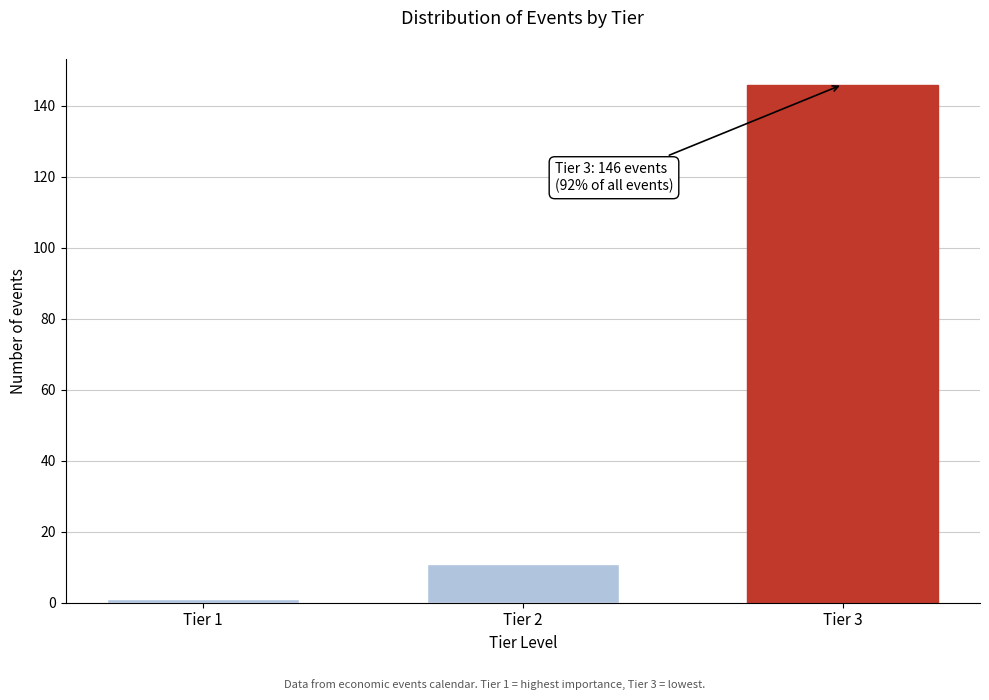

Reading right to left, extract all data points from this chart.

Tier 3=146	Tier 2=11	Tier 1=1